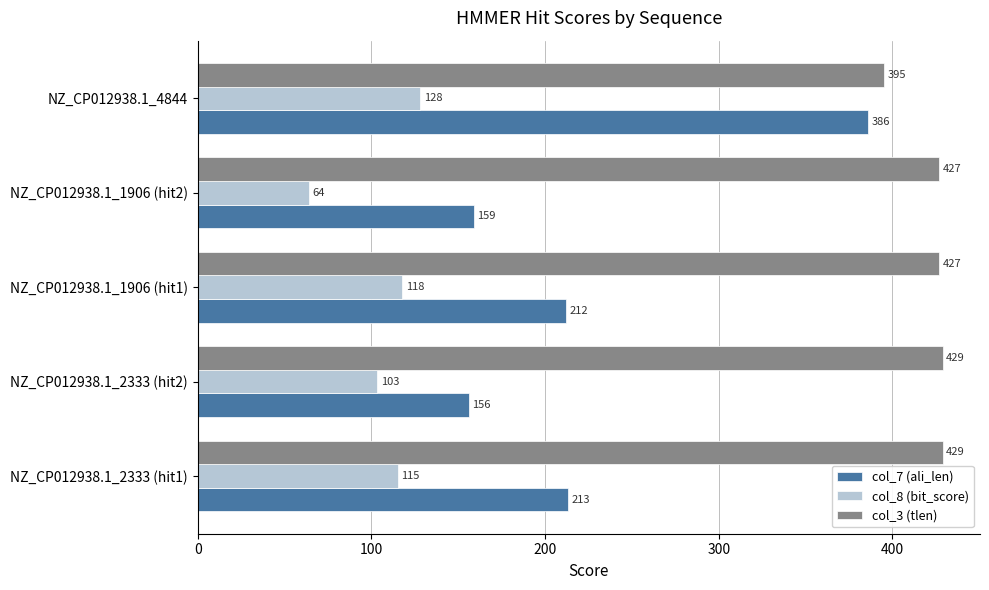

Read the col_3 (tlen) value at NZ_CP012938.1_1906 (hit1).

427.0